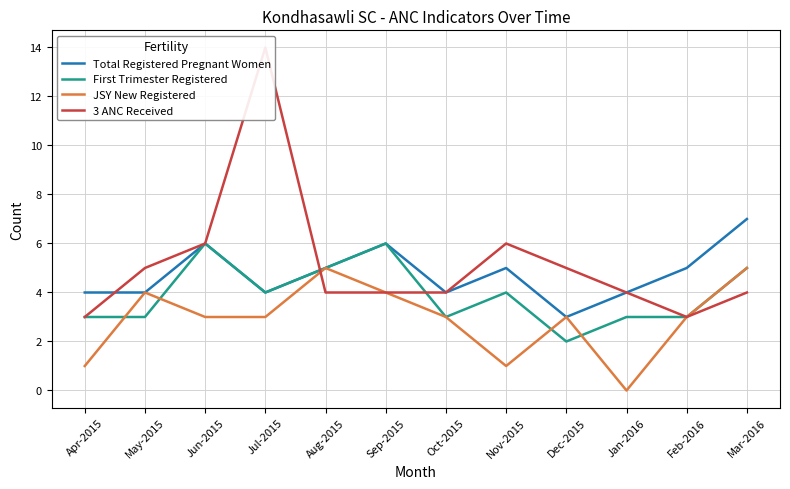

Reading right to left, extract all data points from this chart.

Total Registered Pregnant Women: Mar-2016=7	Feb-2016=5	Jan-2016=4	Dec-2015=3	Nov-2015=5	Oct-2015=4	Sep-2015=6	Aug-2015=5	Jul-2015=4	Jun-2015=6	May-2015=4	Apr-2015=4
First Trimester Registered: Mar-2016=5	Feb-2016=3	Jan-2016=3	Dec-2015=2	Nov-2015=4	Oct-2015=3	Sep-2015=6	Aug-2015=5	Jul-2015=4	Jun-2015=6	May-2015=3	Apr-2015=3
JSY New Registered: Mar-2016=5	Feb-2016=3	Jan-2016=0	Dec-2015=3	Nov-2015=1	Oct-2015=3	Sep-2015=4	Aug-2015=5	Jul-2015=3	Jun-2015=3	May-2015=4	Apr-2015=1
3 ANC Received: Mar-2016=4	Feb-2016=3	Jan-2016=4	Dec-2015=5	Nov-2015=6	Oct-2015=4	Sep-2015=4	Aug-2015=4	Jul-2015=14	Jun-2015=6	May-2015=5	Apr-2015=3